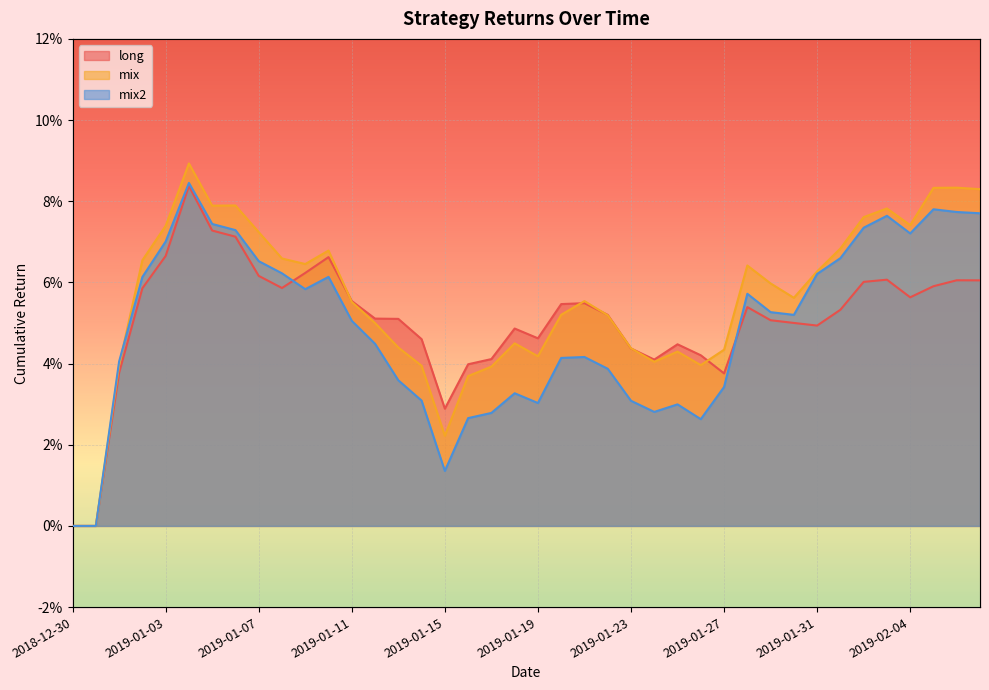

Between 2019-01-16 and 2019-01-08, which is larger?

2019-01-08